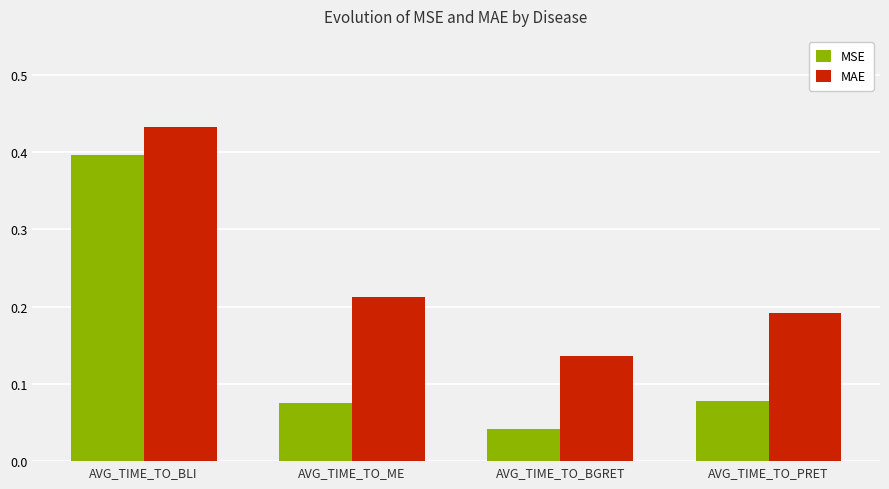

At which category is the sum across all series the highest?

AVG_TIME_TO_BLI